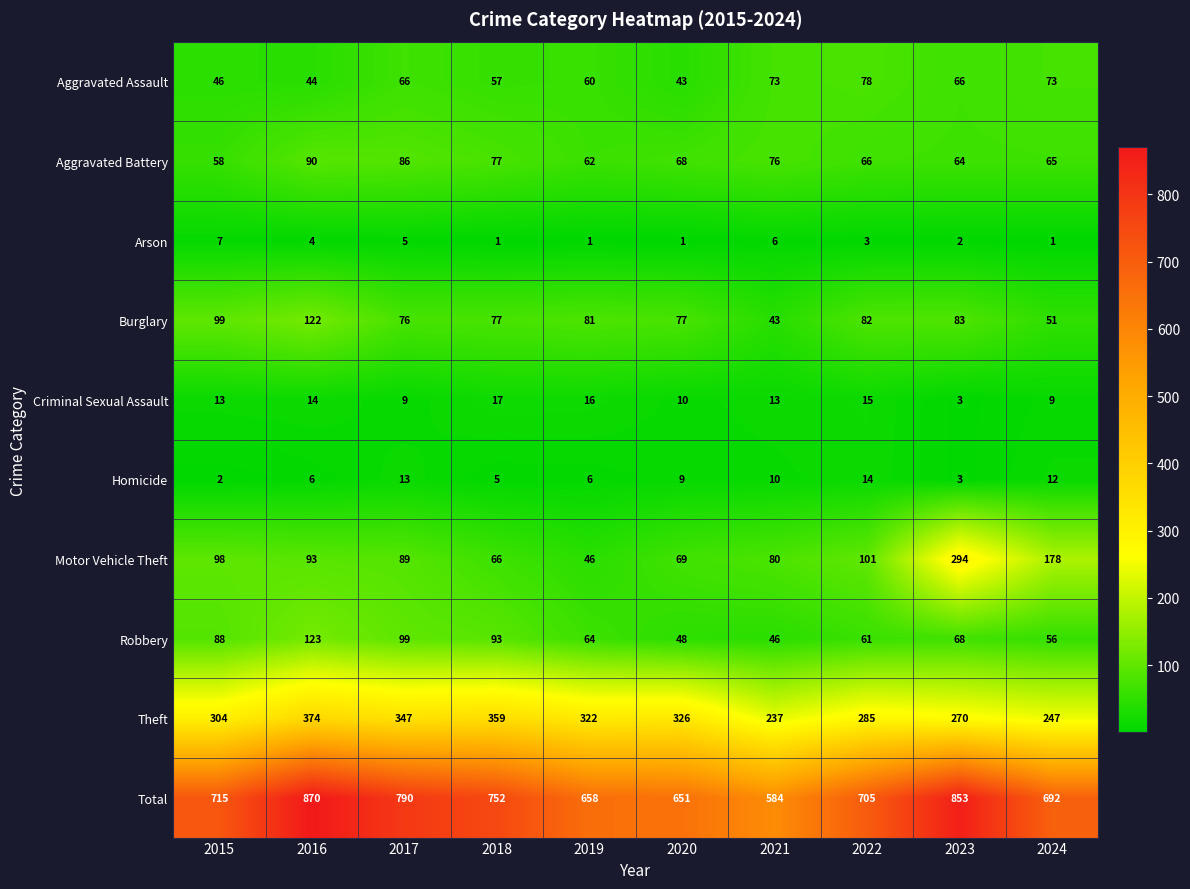

True or false: Robbery has a value of 56 at 2024.

True